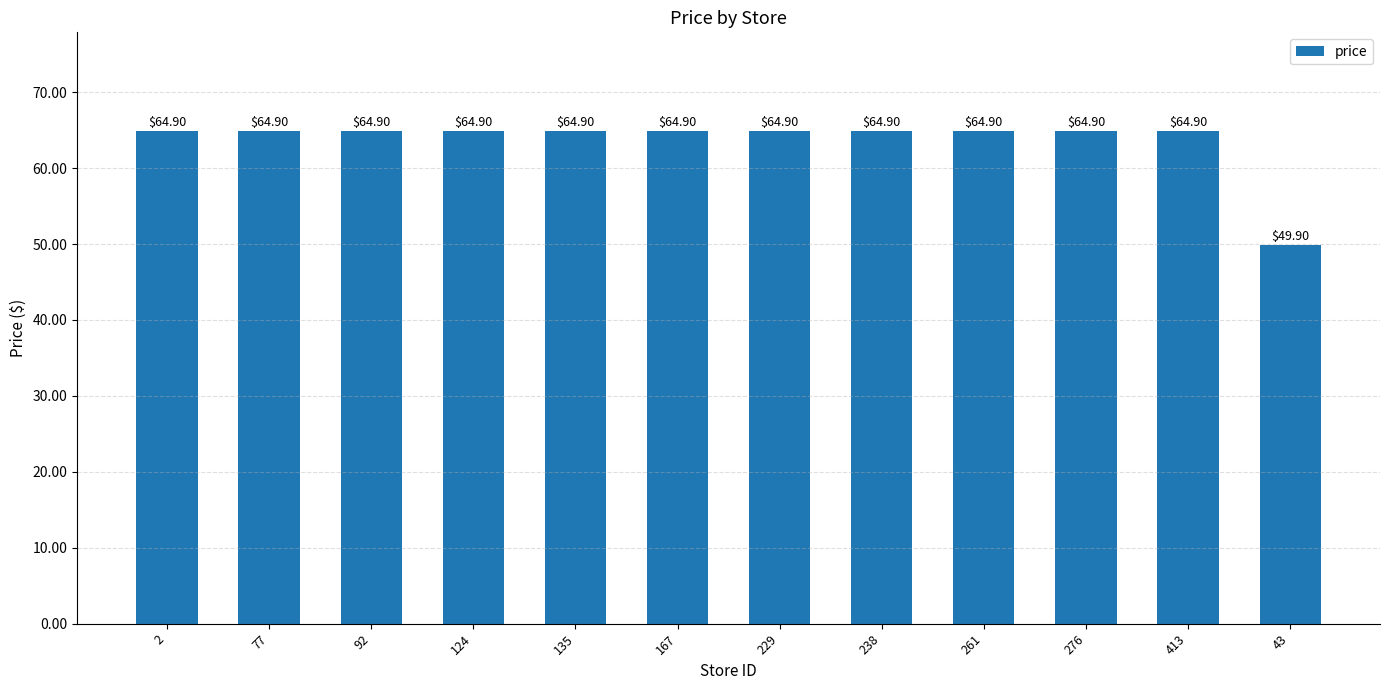

Reading left to right, transcribe all the data shown in this chart.

2=64.9	77=64.9	92=64.9	124=64.9	135=64.9	167=64.9	229=64.9	238=64.9	261=64.9	276=64.9	413=64.9	43=49.9